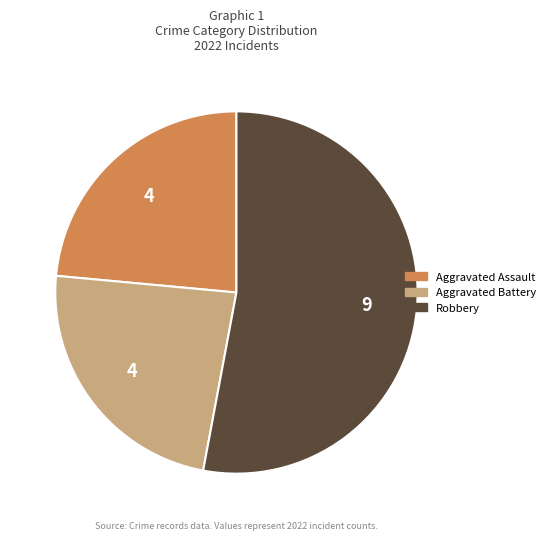

Approximately how many times larger is the value at Aggravated Battery compared to Robbery?

0.4